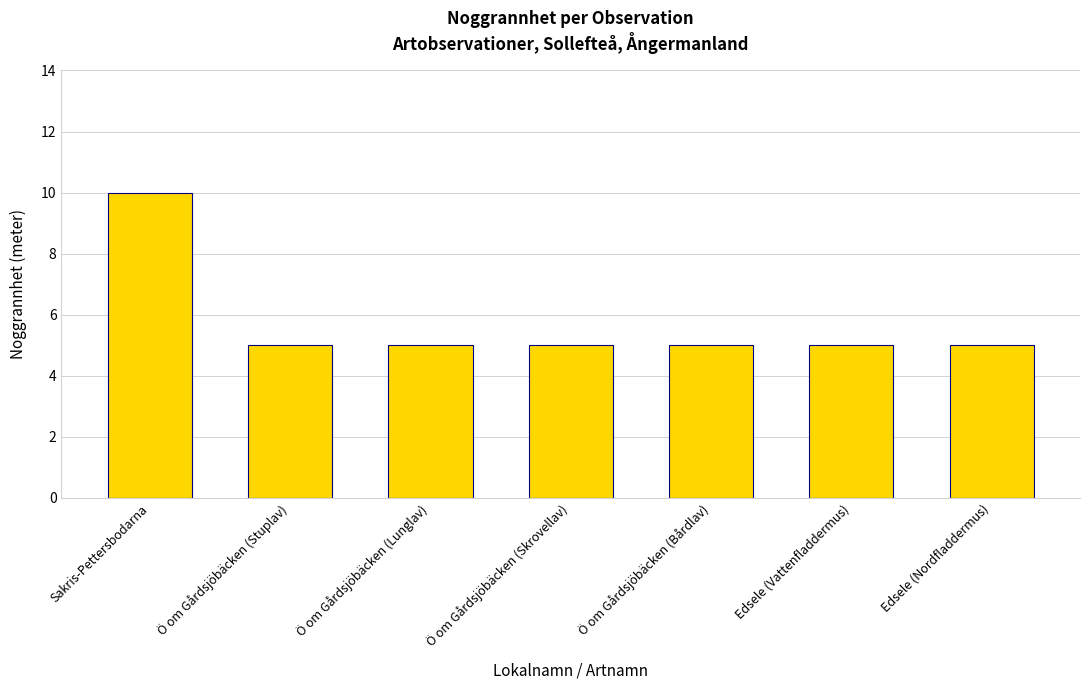

What is the ratio of the value at Ö om Gårdsjöbäcken (Bårdlav) to the value at Ö om Gårdsjöbäcken (Lunglav)?

1.0